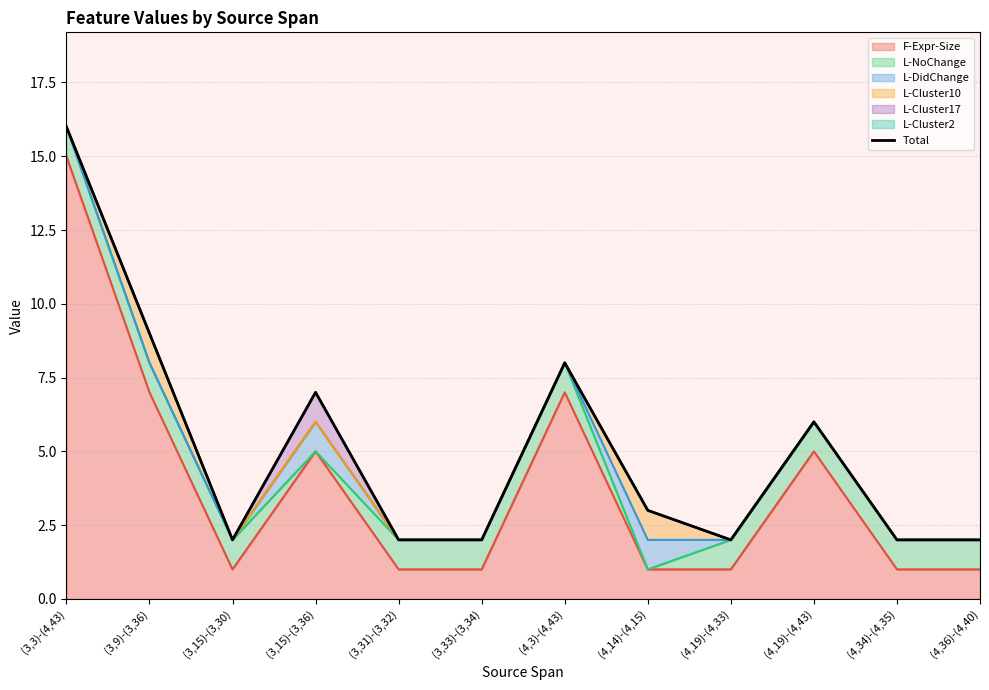

What is the difference between the maximum and second lowest values?

14